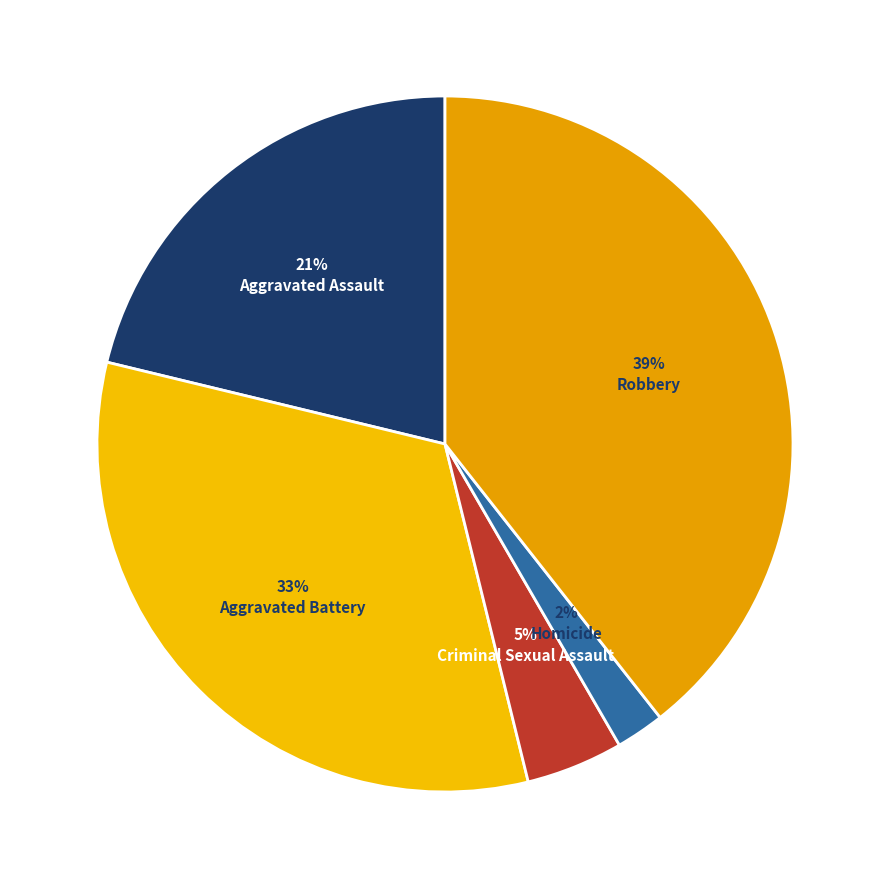

Rank the categories by value from highest to lowest.

Robbery, Aggravated Battery, Aggravated Assault, Criminal Sexual Assault, Homicide